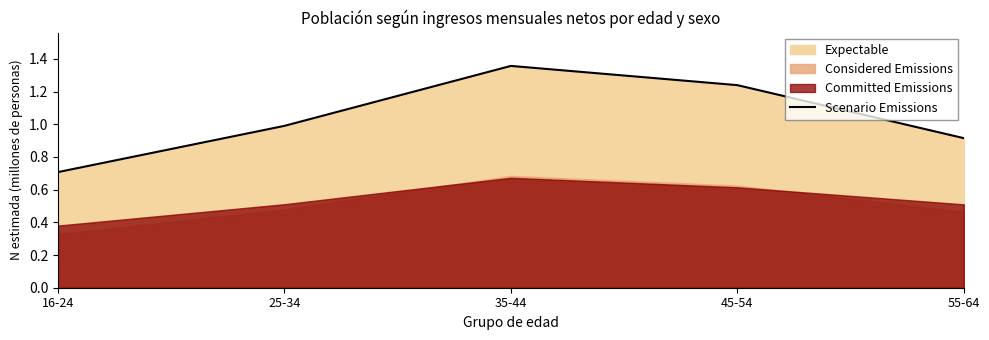

Read the value at 16-24.

0.7